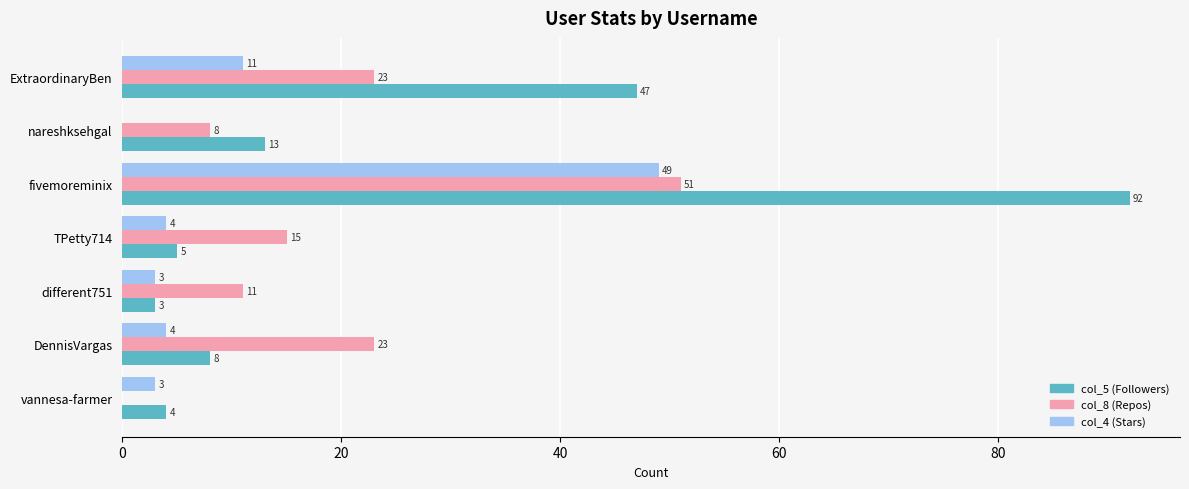

What is the sum of the col_5 (Followers) values at DennisVargas and nareshksehgal?

21